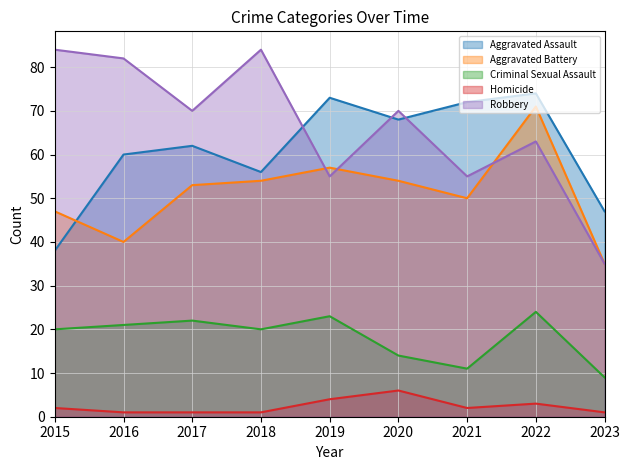

What are all the series names shown in the legend?

Aggravated Assault, Aggravated Battery, Criminal Sexual Assault, Homicide, Robbery